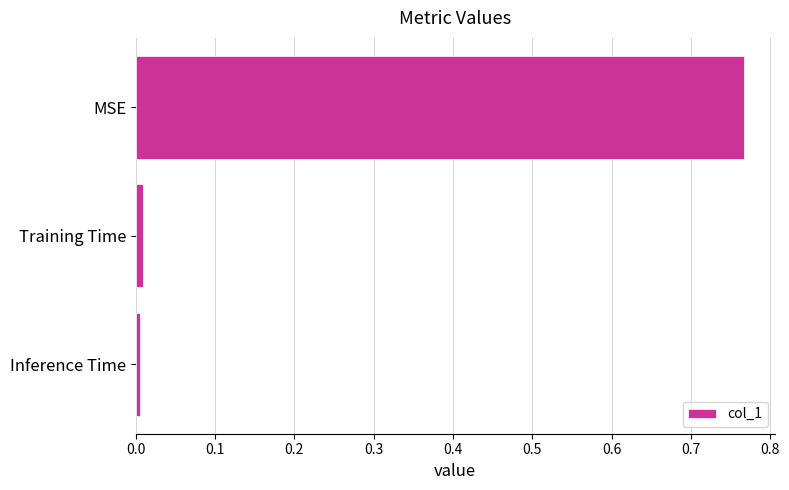

Which has a higher value, Training Time or MSE?

MSE